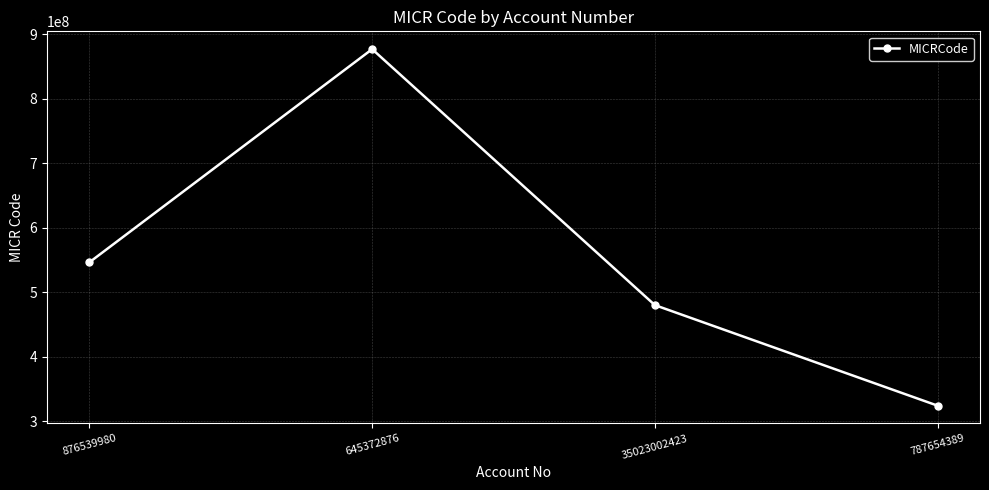

What is the sum of the values at 35023002423 and 787654389?

804229980